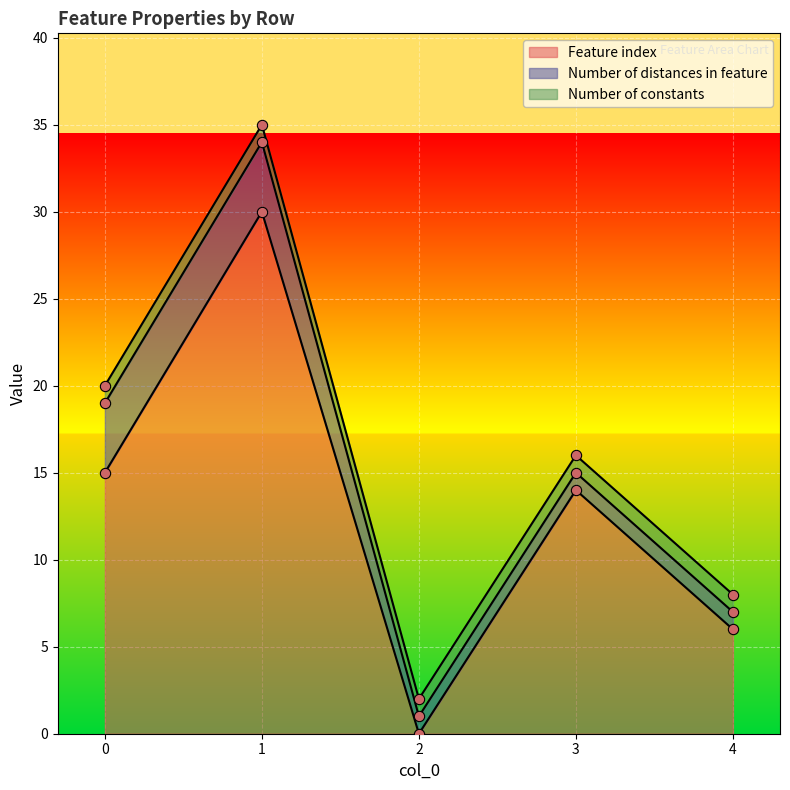

List the labels in order of Feature index value, smallest first.

2, 4, 3, 0, 1